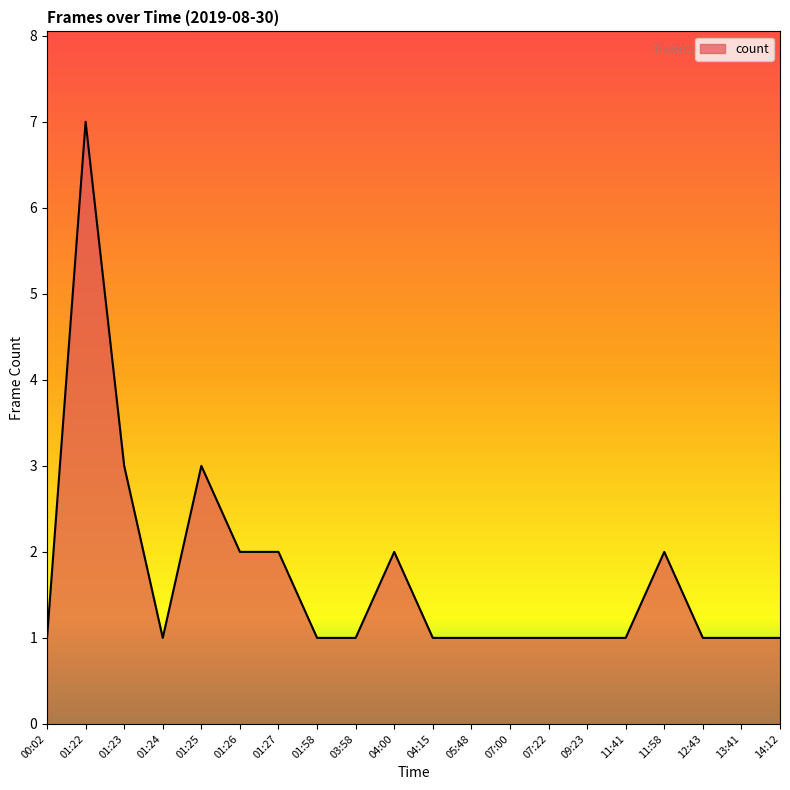

True or false: the data shows 2 at 11:41.

False